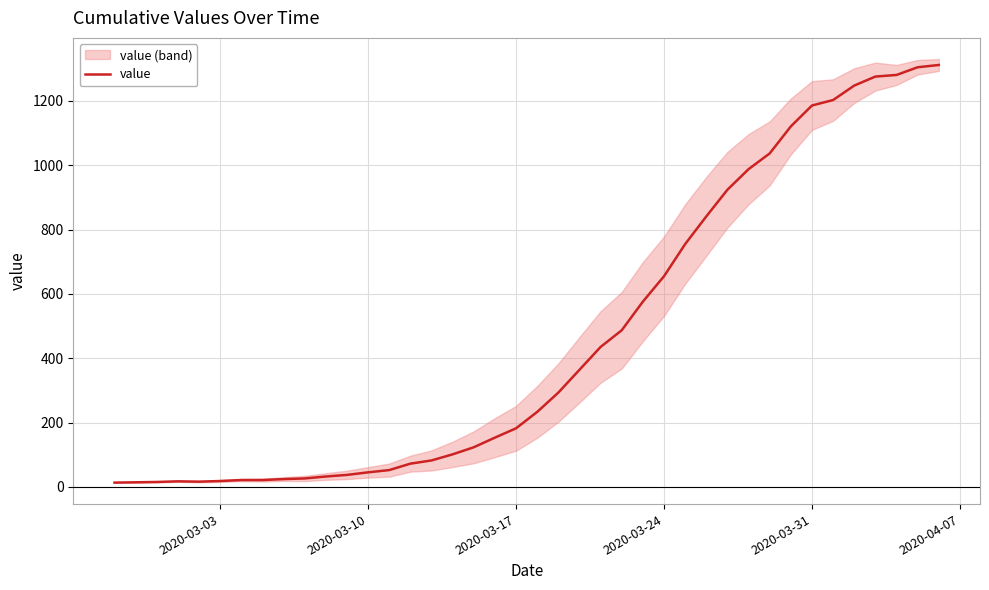

How many points are higher than both their immediate neighbors (excluding endpoints)?

1